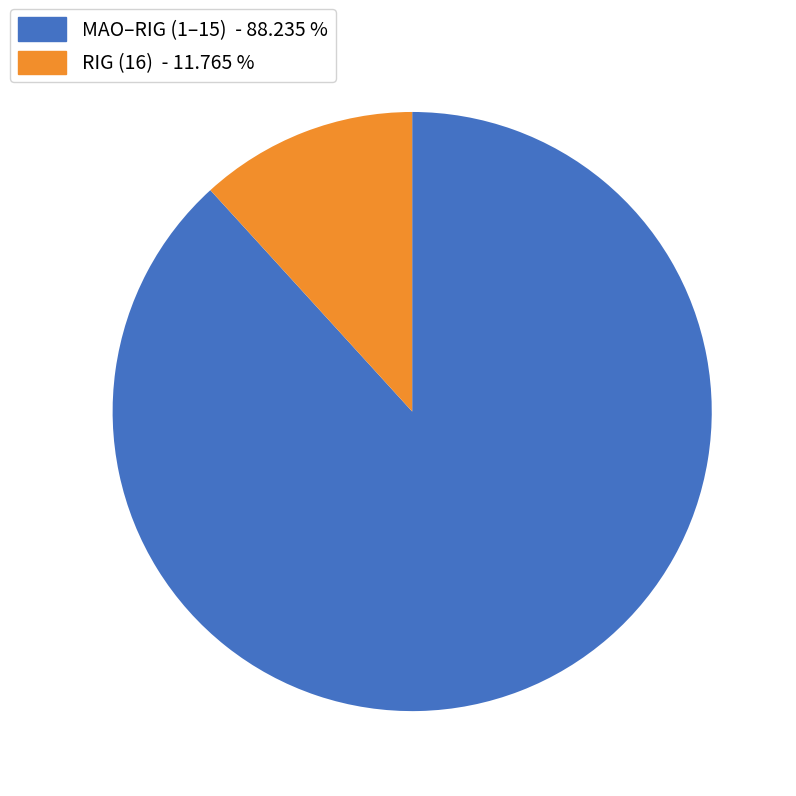

Is there a majority slice in this chart?

Yes